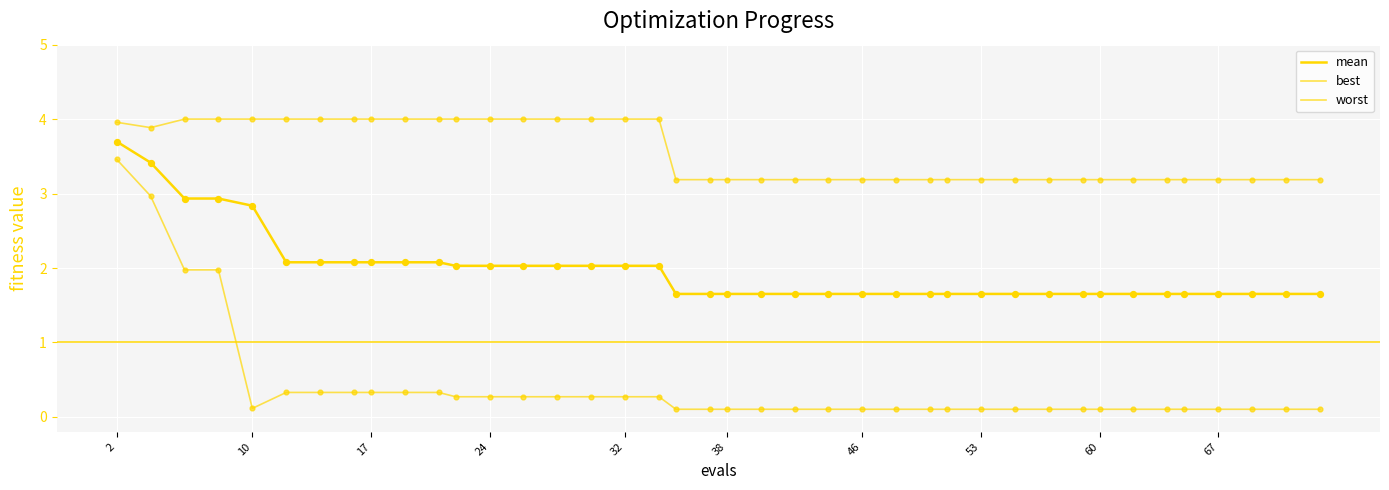

Which series has the largest total across all categories?

worst